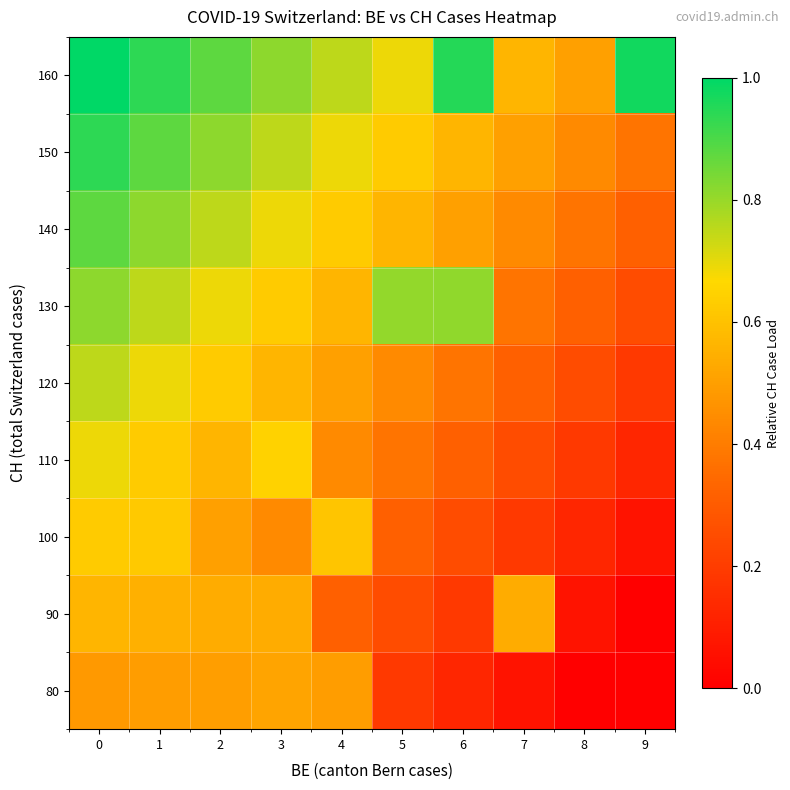

At 1, list the series in order from largest to smallest.

160, 150, 140, 130, 120, 110, 100, 90, 80